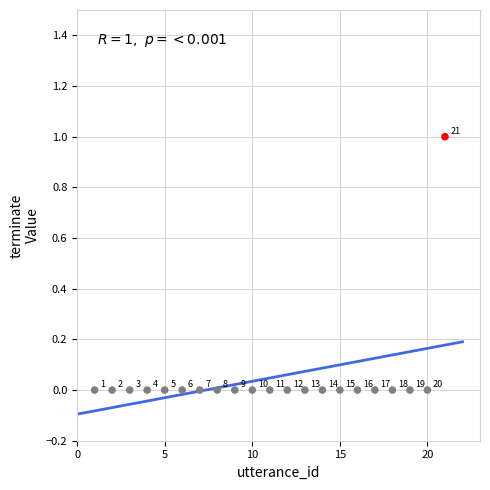

What is the range of X values (max minus min)?

20